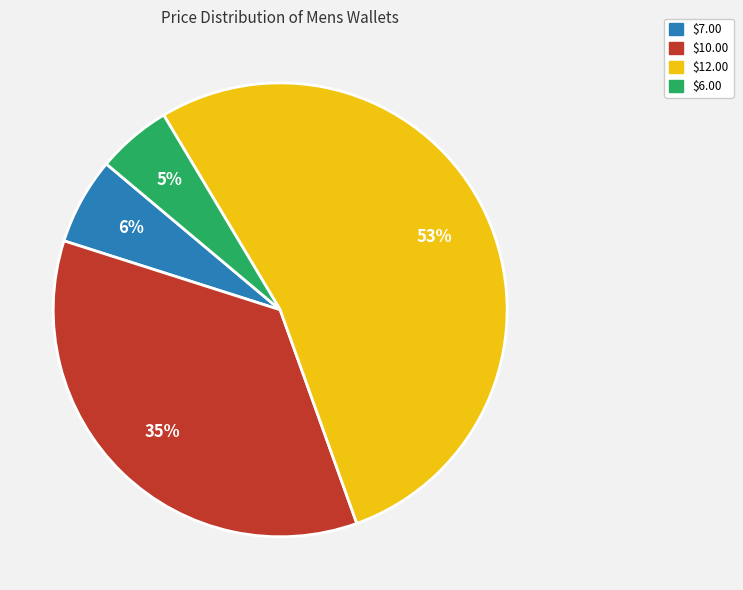

To the nearest percent, what is the average slice percentage?

25%